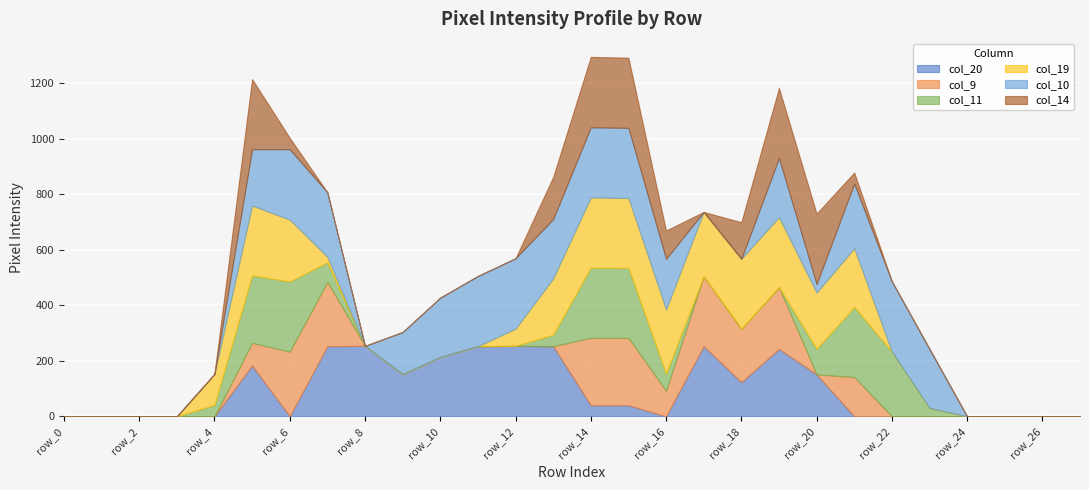

How many values in the col_11 series exceed 0?

12